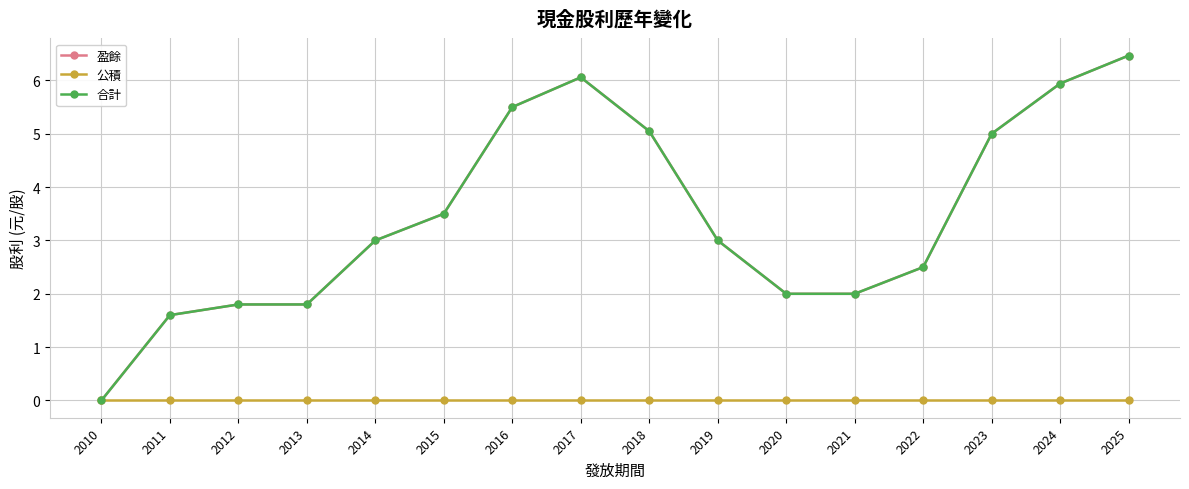

Between 2012 and 2014, which series saw the biggest shift?

盈餘